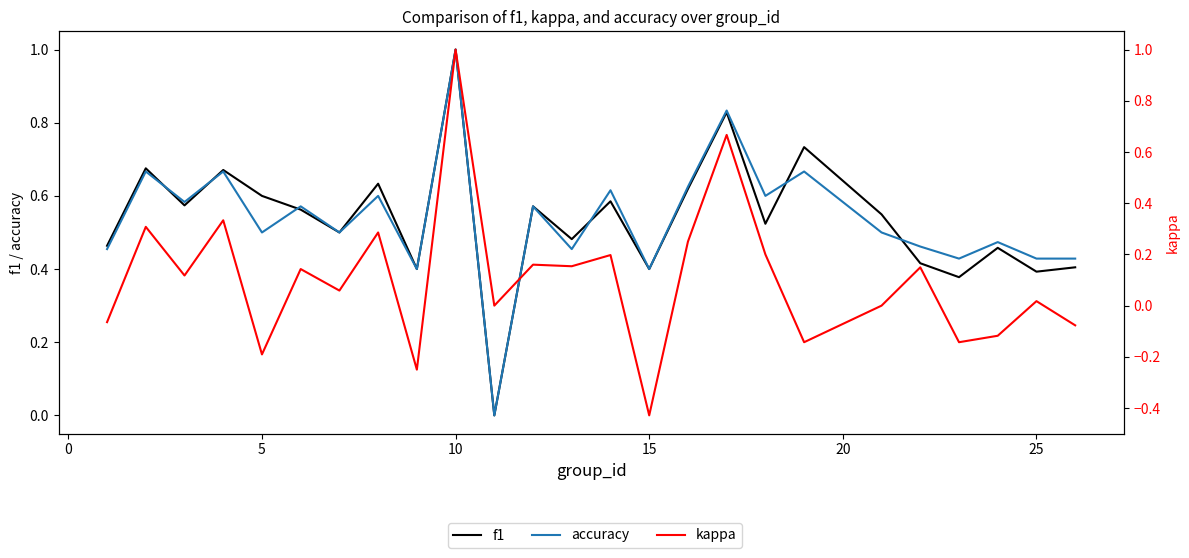

Is this an area chart (filled region under the line)?

No